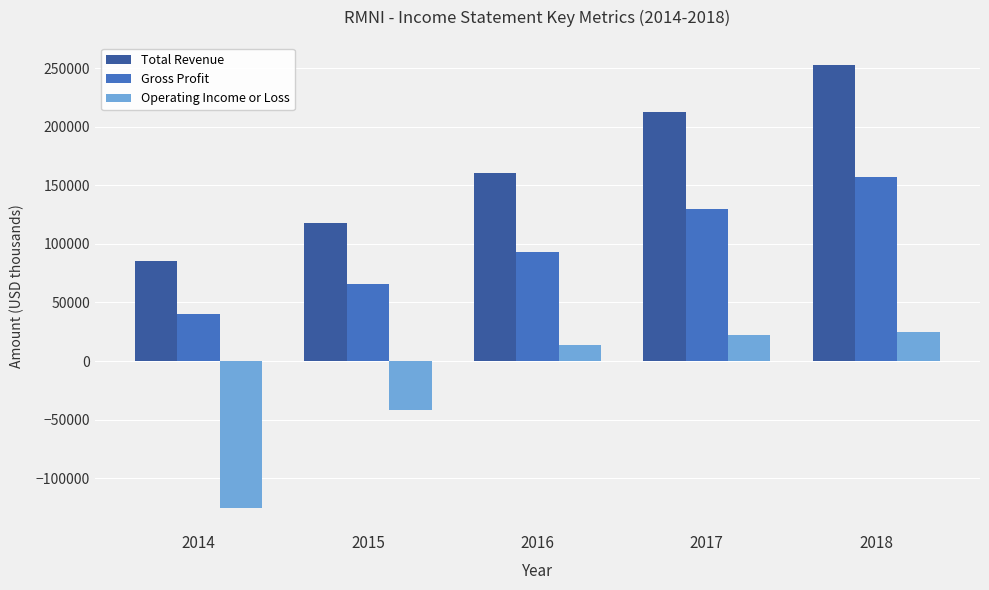

At which category is the sum across all series the highest?

2018